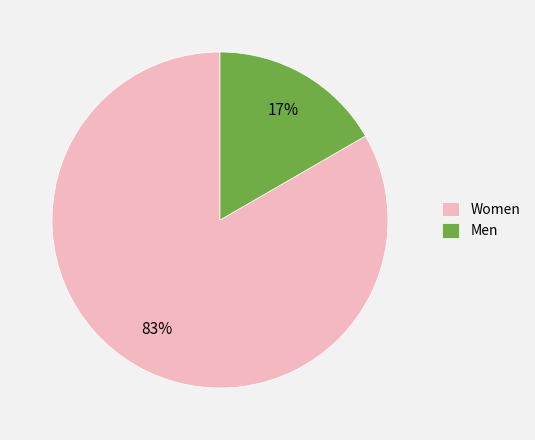

To the nearest percent, what percentage of the pie is Women?

83%